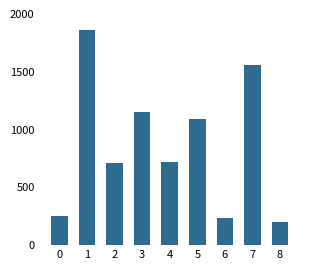

True or false: the data shows 311.1 at 8.

False